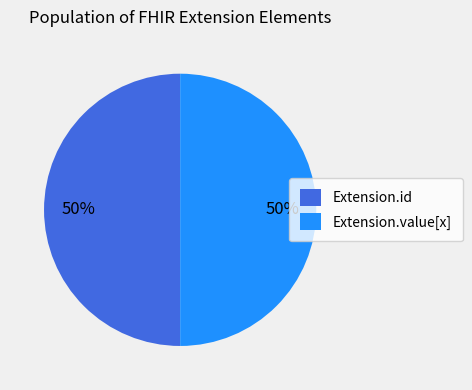

Approximately how many times larger is the value at Extension.id compared to Extension.value[x]?

1.0